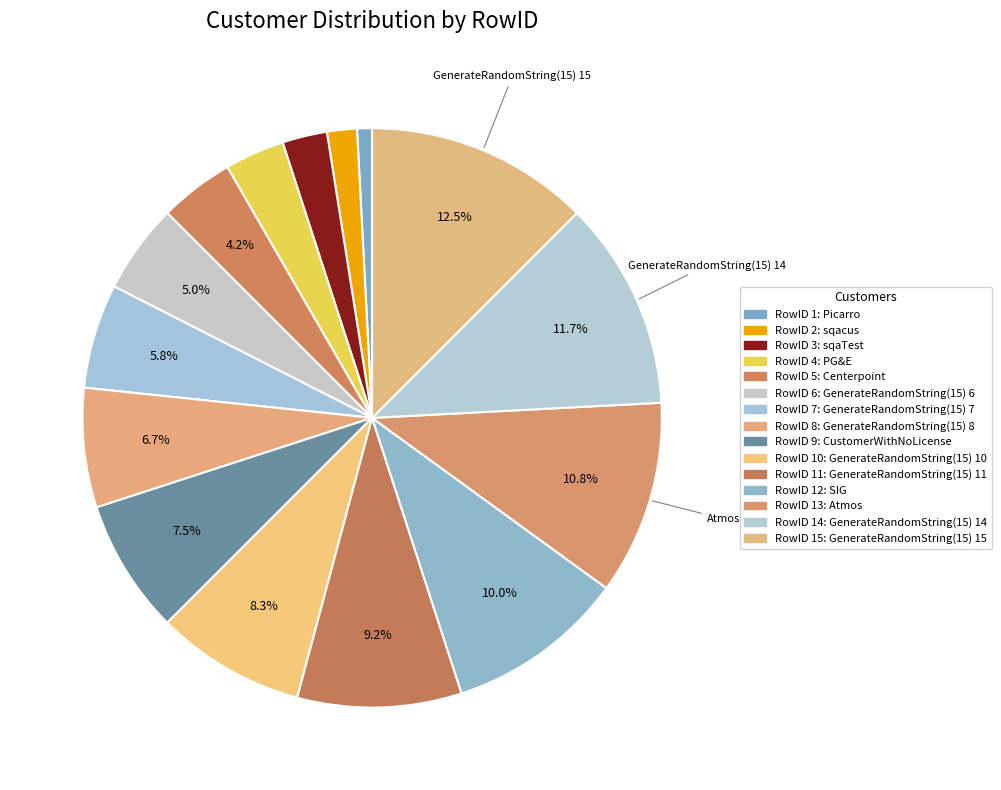

Which category has the biggest portion of the pie?

GenerateRandomString(15) 15